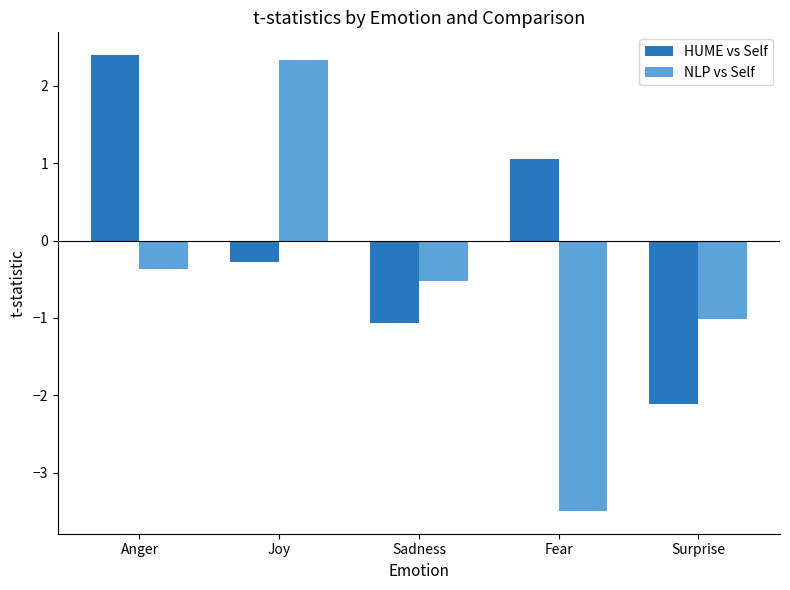

Where is NLP vs Self nearest to the value 0?

Anger